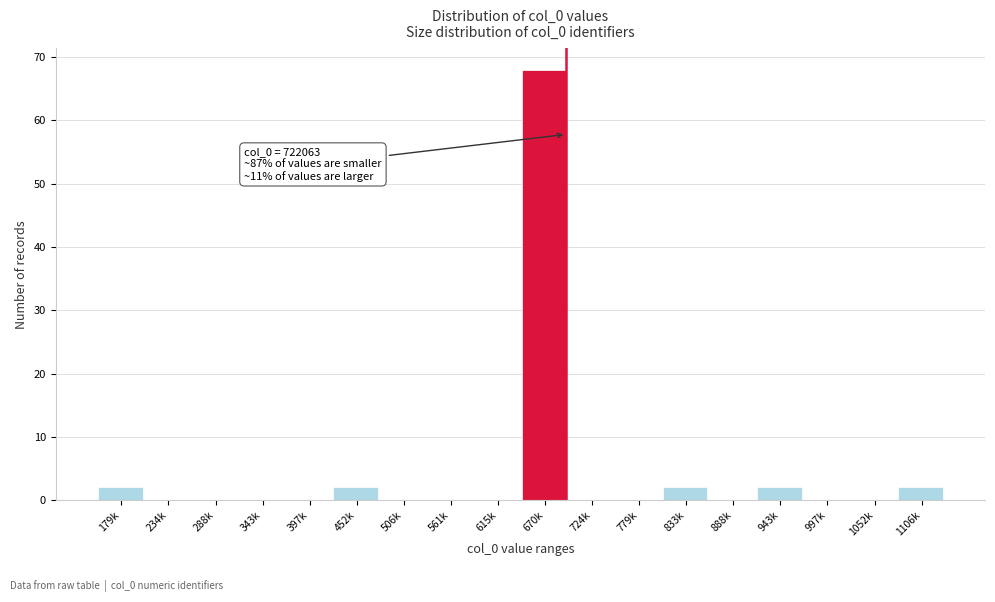

Reading left to right, transcribe all the data shown in this chart.

179k=2	234k=0	288k=0	343k=0	397k=0	452k=2	506k=0	561k=0	615k=0	670k=68	724k=0	779k=0	833k=2	888k=0	943k=2	997k=0	1052k=0	1106k=2